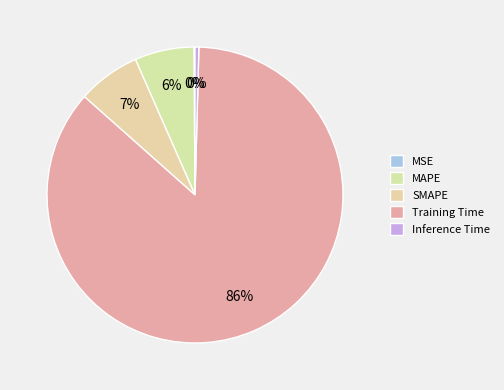

Which slice is the largest?

Training Time